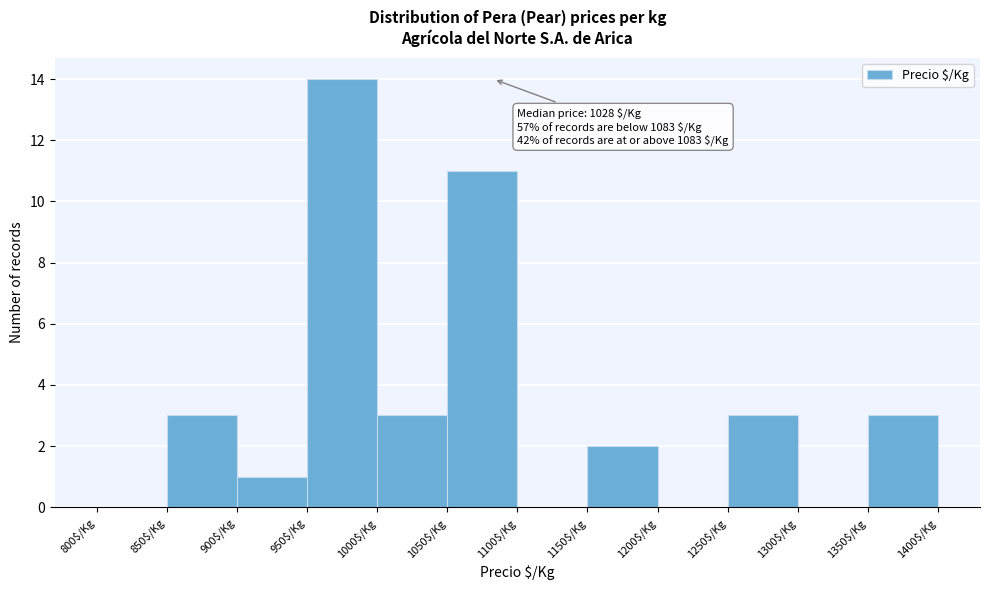

Over which range of the x-axis is the bar tallest?

950 to 1000